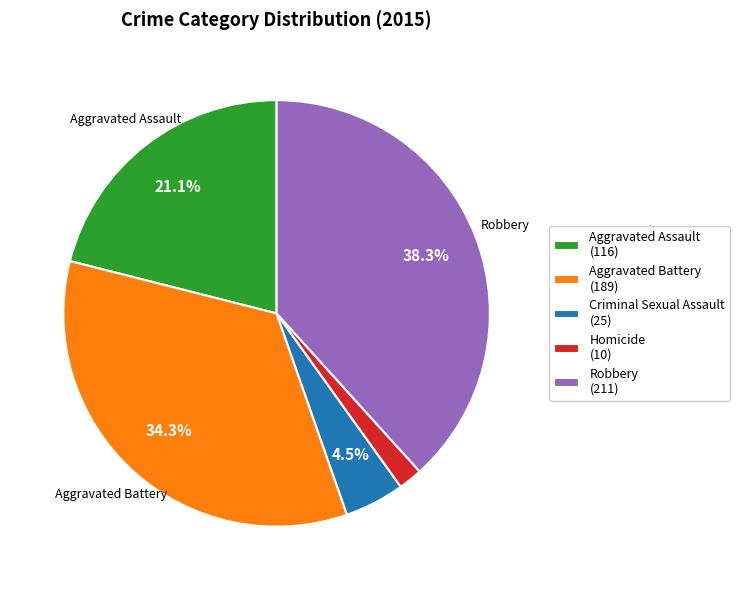

What is the ratio of the value at Robbery to the value at Aggravated Battery?

1.1